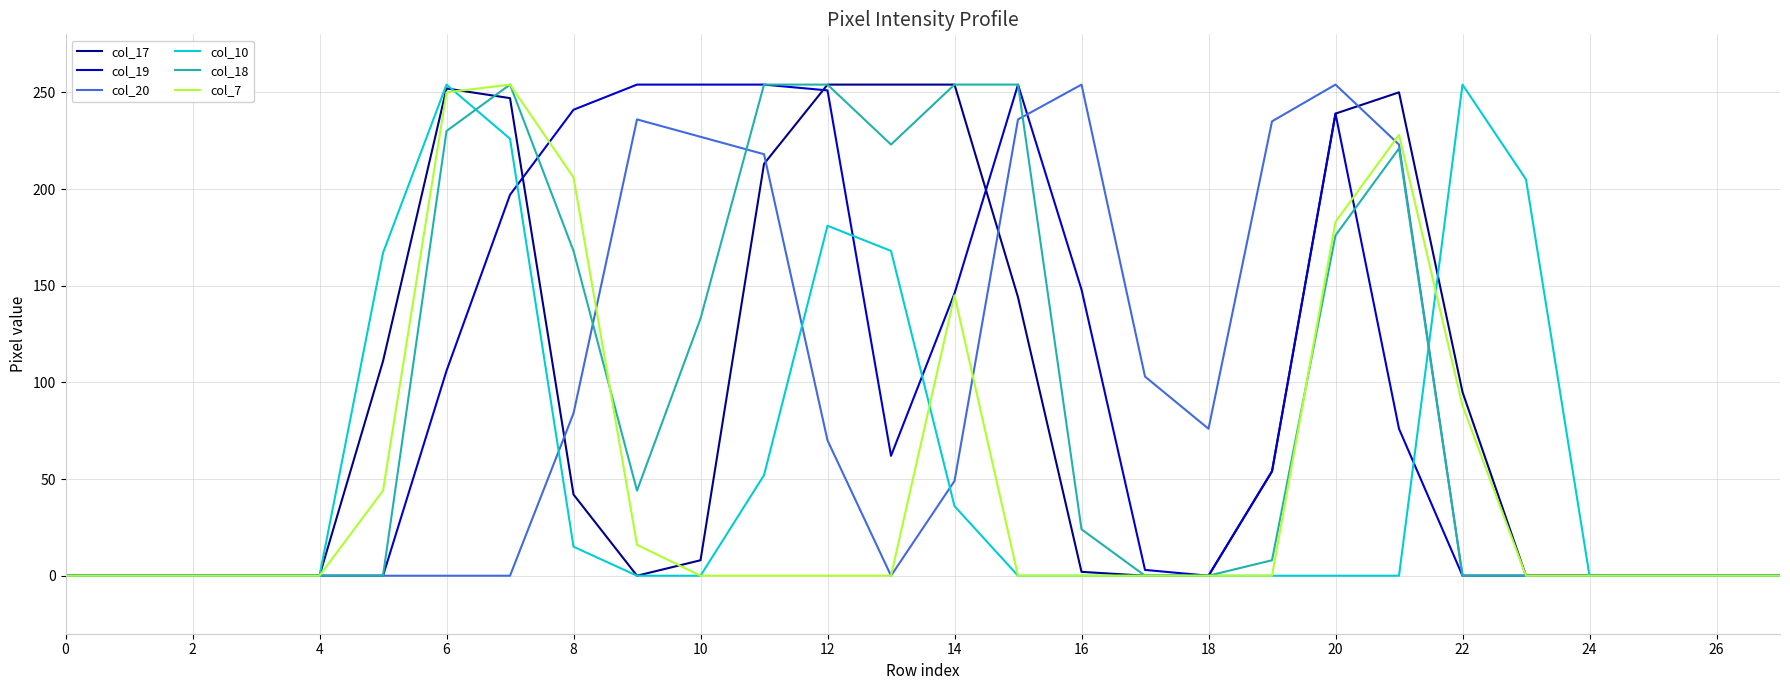

The col_10 series shows 0 at 26. True or false?

True